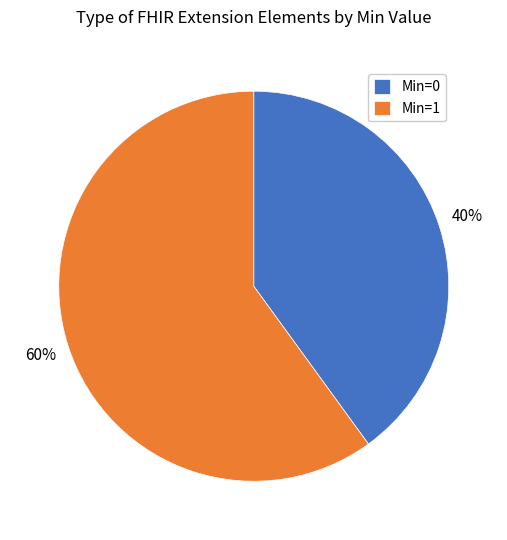

The Min=1 slice represents 66% of the pie. True or false?

False